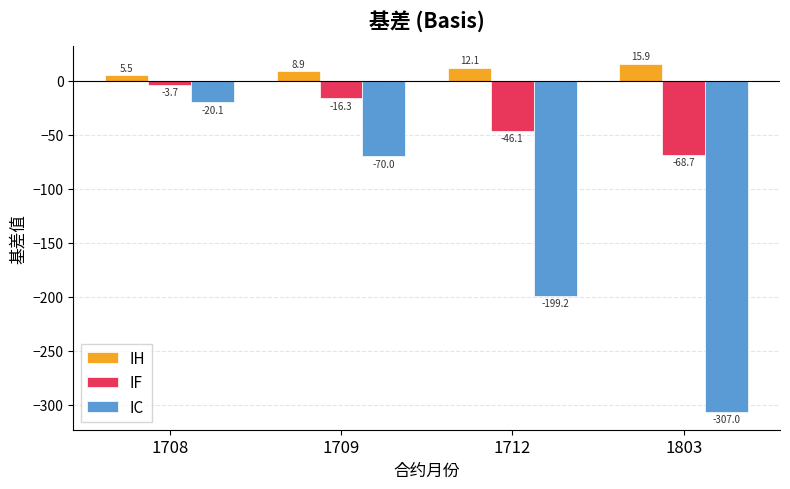

True or false: IC has a value of -70.0 at 1709.

True